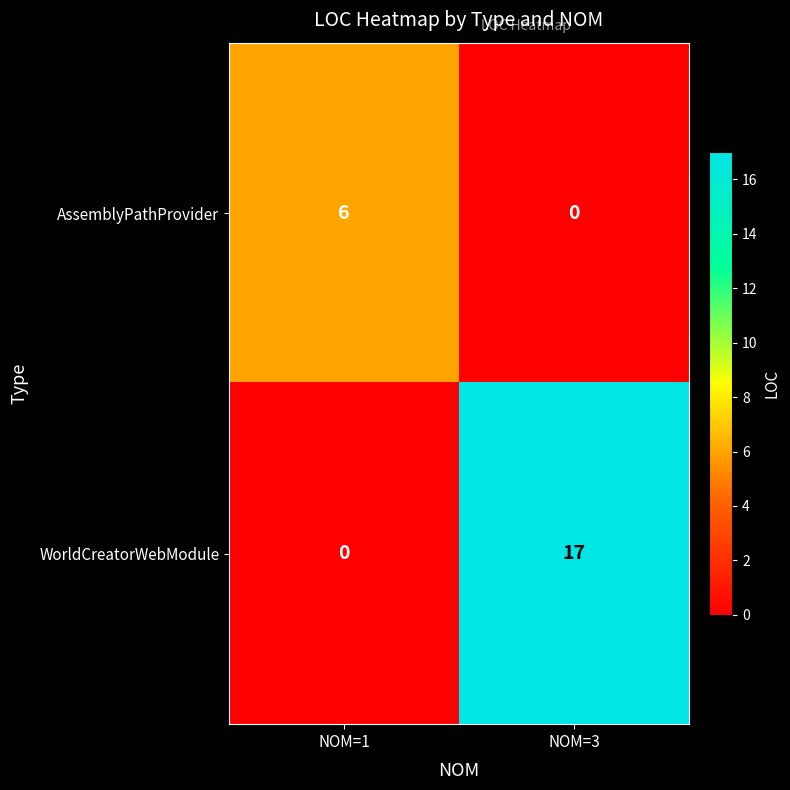

What is the sum of all AssemblyPathProvider values?

6